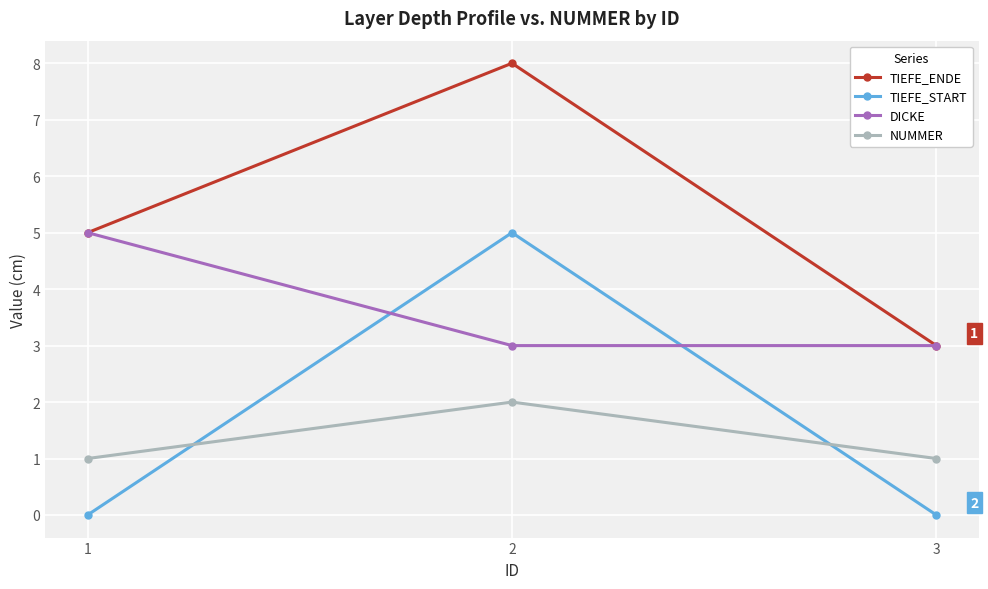

Which series changed the most between 1 and 2?

TIEFE_START